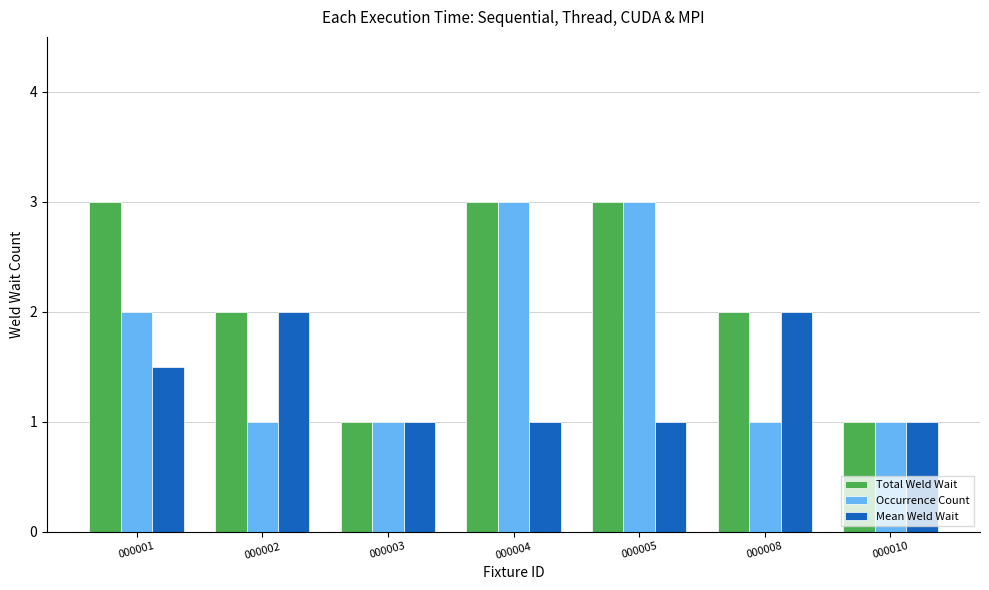

Is it true that Mean Weld Wait equals 1.0 at 000004?

True